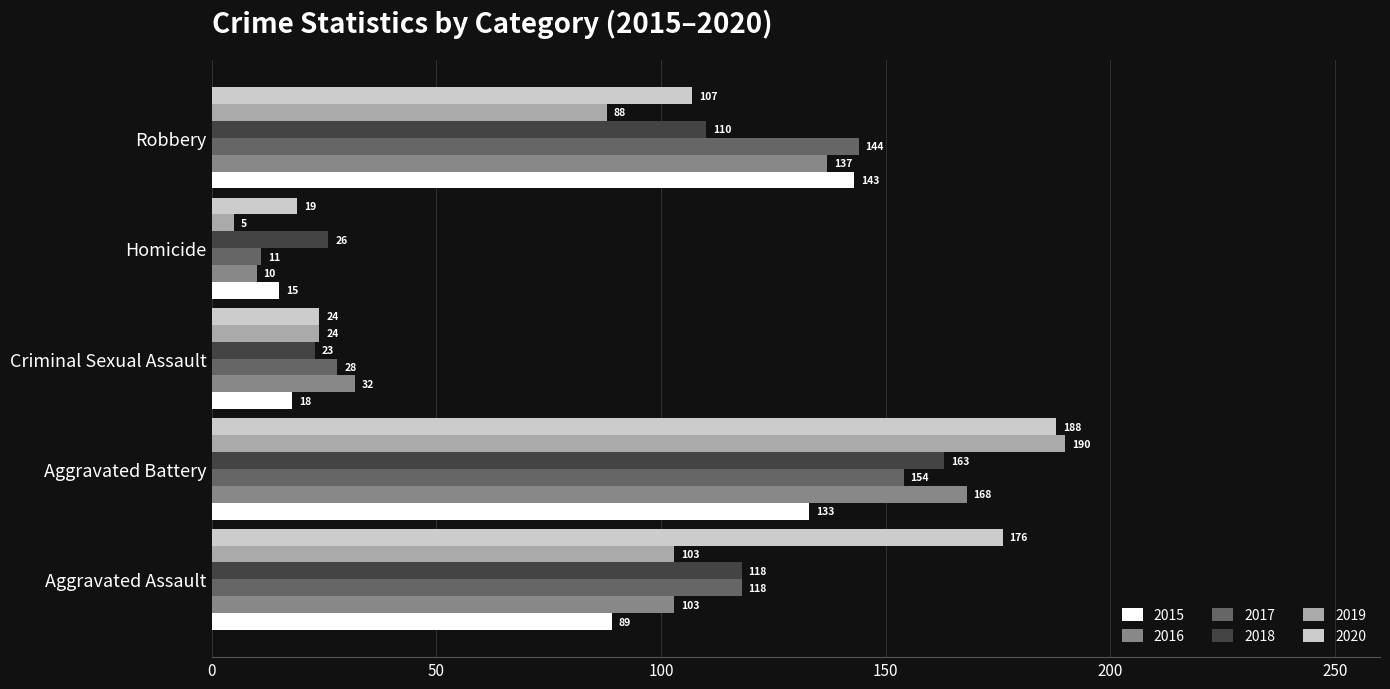

Between Homicide and Robbery, which series saw the biggest shift?

2017